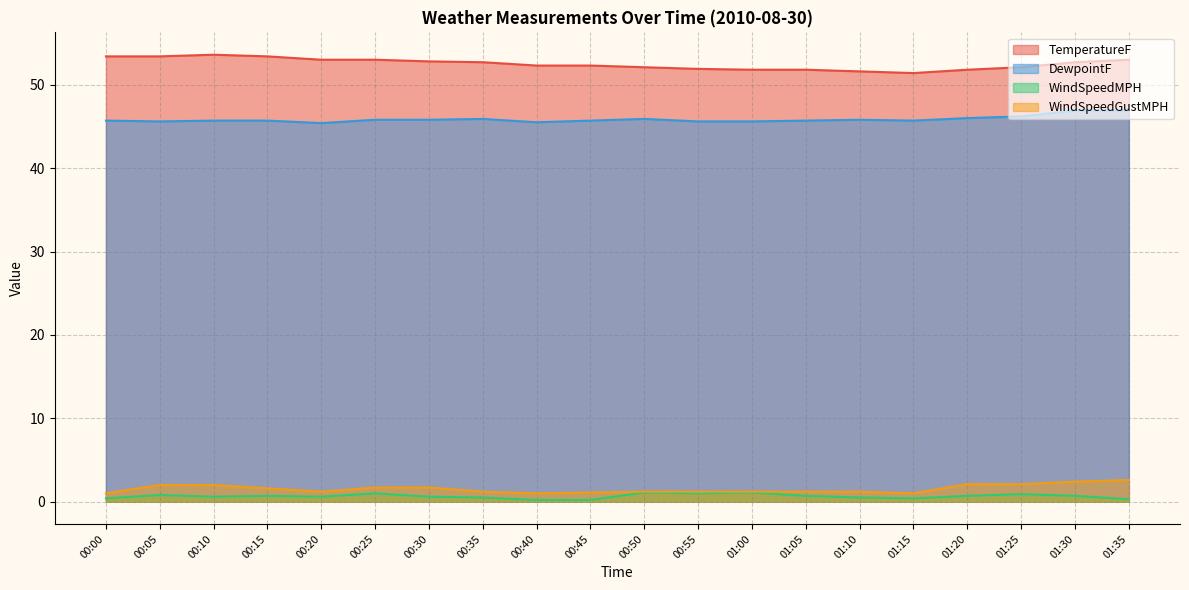

True or false: DewpointF and WindSpeedGustMPH intersect in this chart.

False